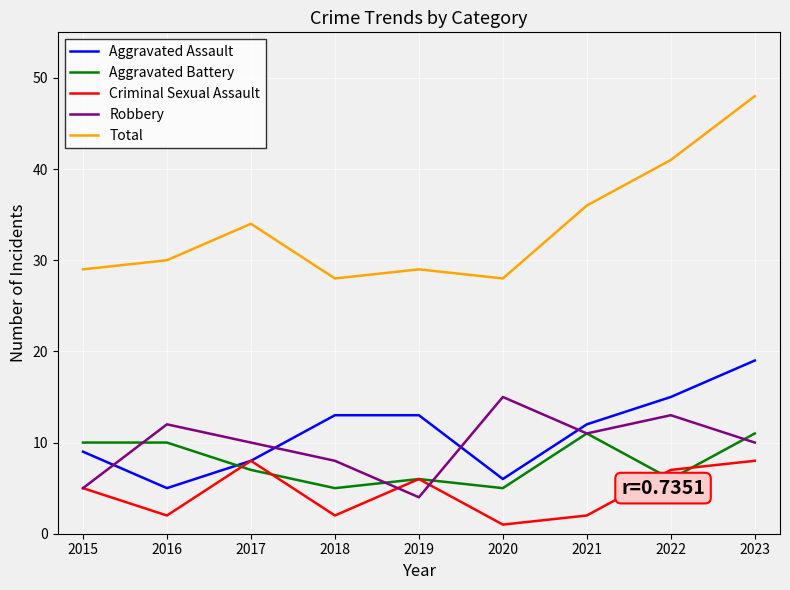

What is the average value of the Aggravated Battery series?

8